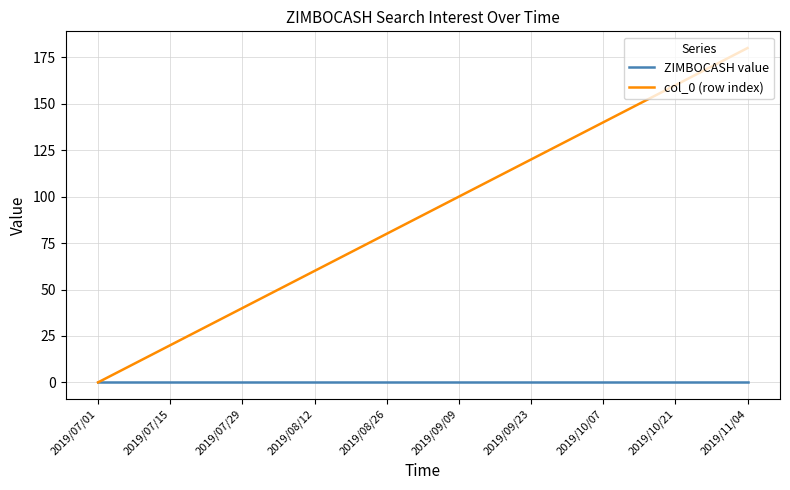

Which series has the largest range (max minus min)?

col_0 (row index)